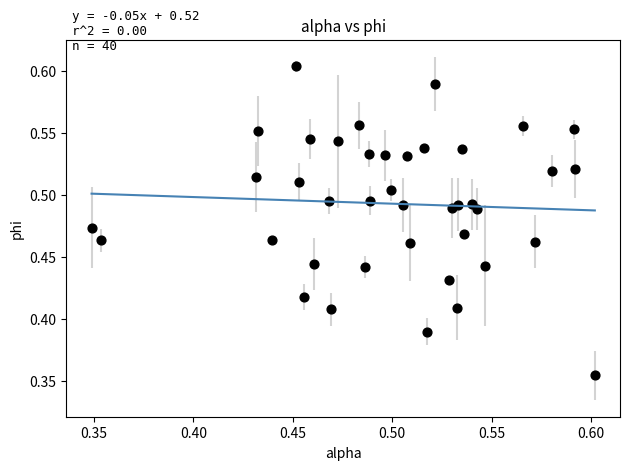

Count the number of points in this scatter plot.

40